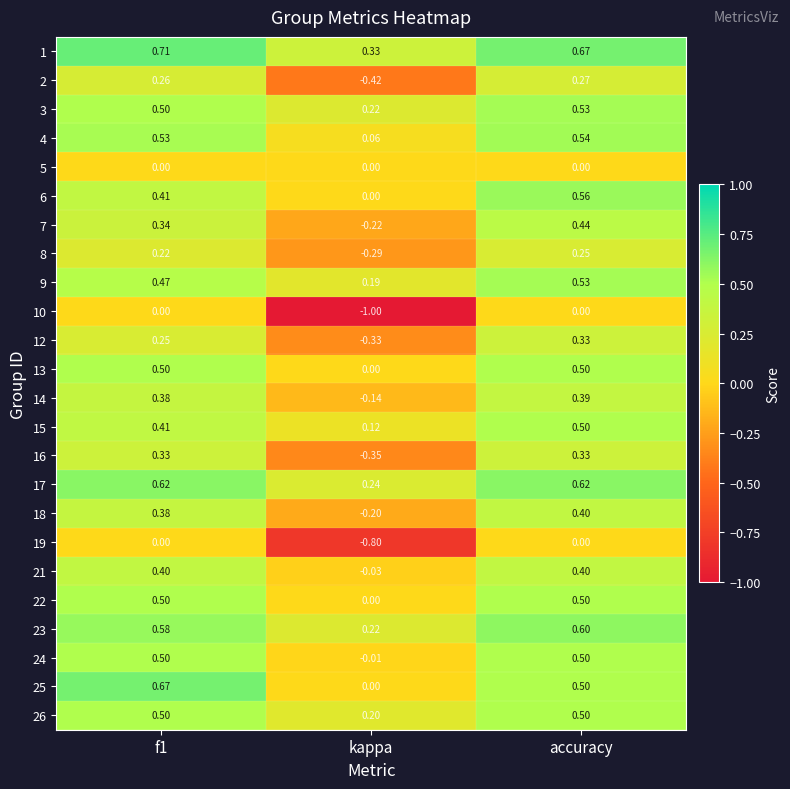

At which label is 25 closest to 0?

kappa